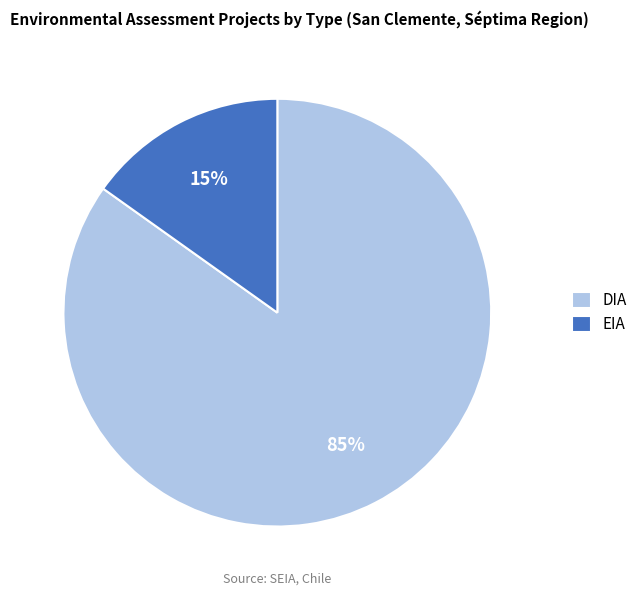

To the nearest percent, what is the difference between the DIA and EIA slice percentages?

70%